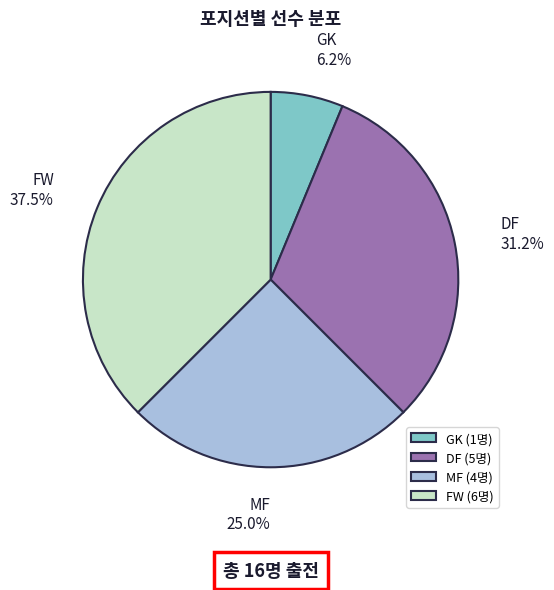

How many segments does this pie chart have?

4